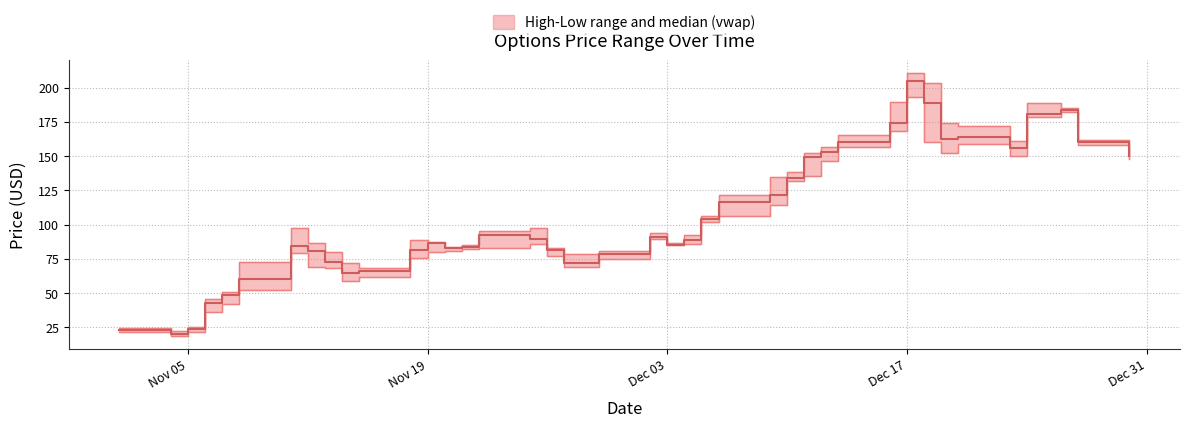

At which label is vwap closest to 112?

2024-12-06